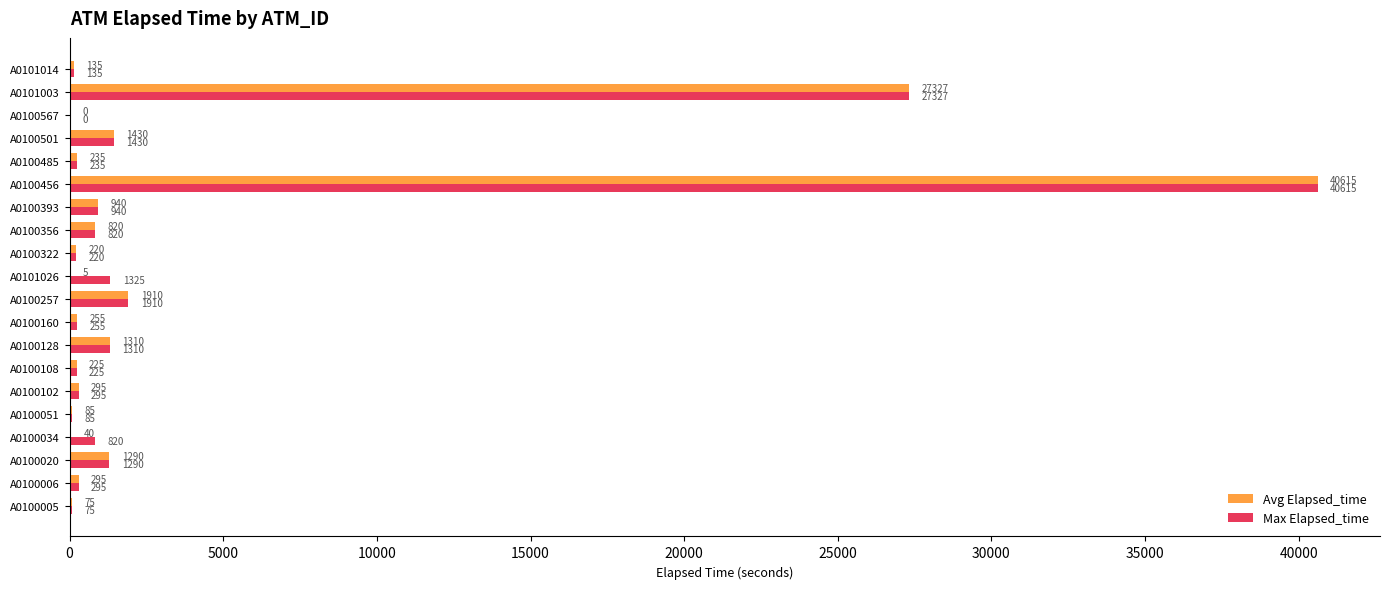

At which category is the sum across all series the highest?

A0100456